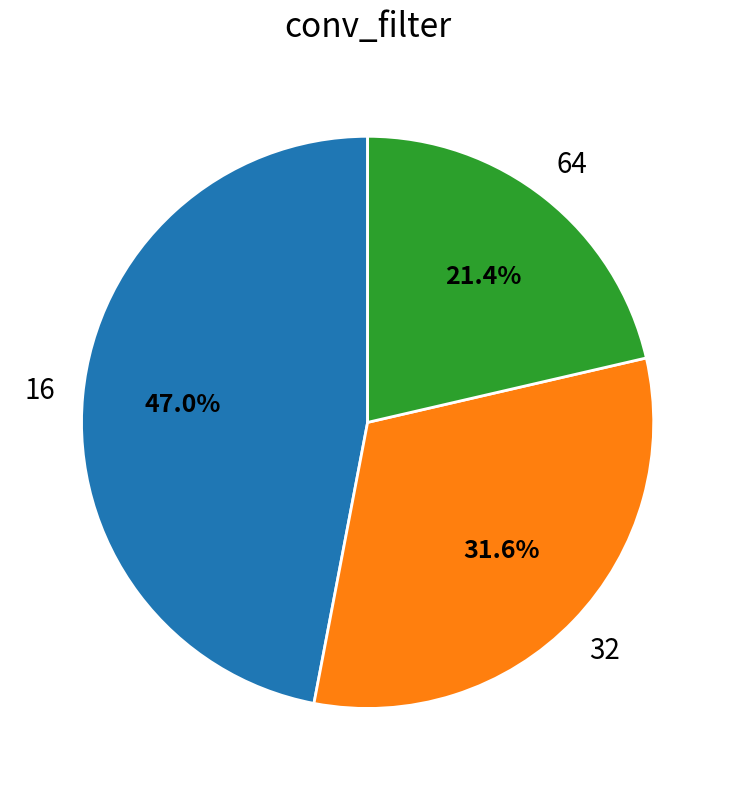

Combined, what portion of the pie is 32 and 64?

53.0%